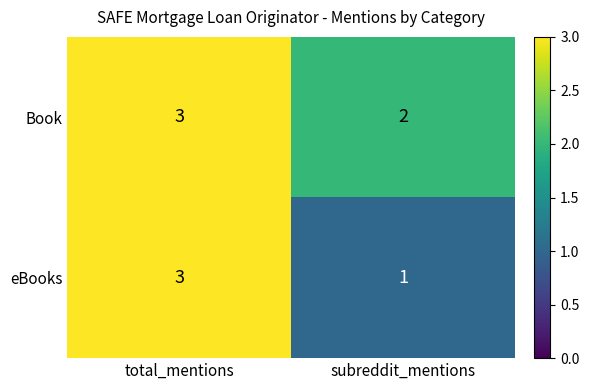

At which label does eBooks reach its minimum?

subreddit_mentions